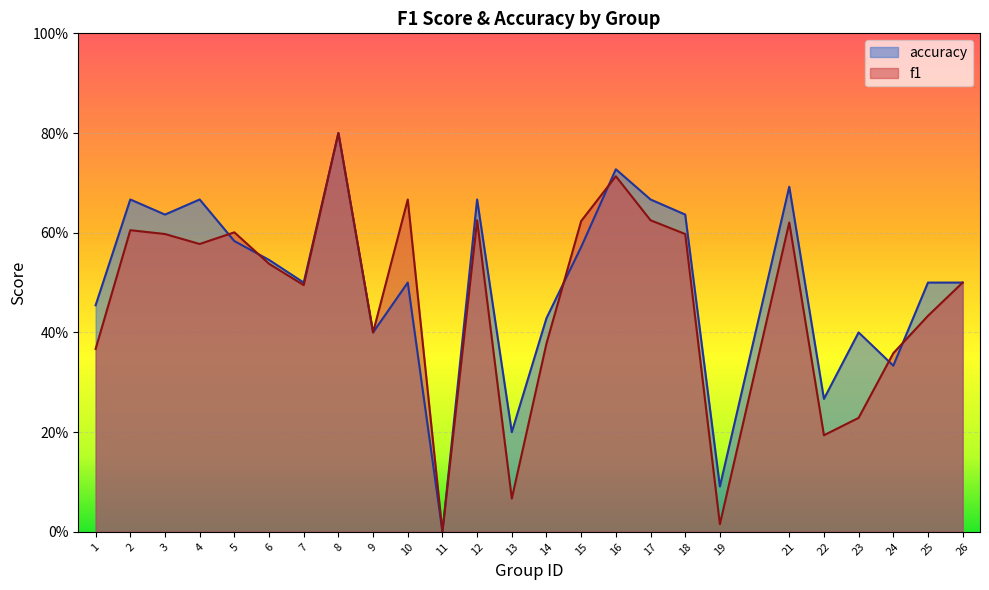

Reading left to right, what are all the values shown in this chart?

f1: 1=0.4	2=0.6	3=0.6	4=0.6	5=0.6	6=0.5	7=0.5	8=0.8	9=0.4	10=0.7	11=0.0	12=0.6	13=0.1	14=0.4	15=0.6	16=0.7	17=0.6	18=0.6	19=0.0	21=0.6	22=0.2	23=0.2	24=0.4	25=0.4	26=0.5
accuracy: 1=0.5	2=0.7	3=0.6	4=0.7	5=0.6	6=0.5	7=0.5	8=0.8	9=0.4	10=0.5	11=0.0	12=0.7	13=0.2	14=0.4	15=0.6	16=0.7	17=0.7	18=0.6	19=0.1	21=0.7	22=0.3	23=0.4	24=0.3	25=0.5	26=0.5